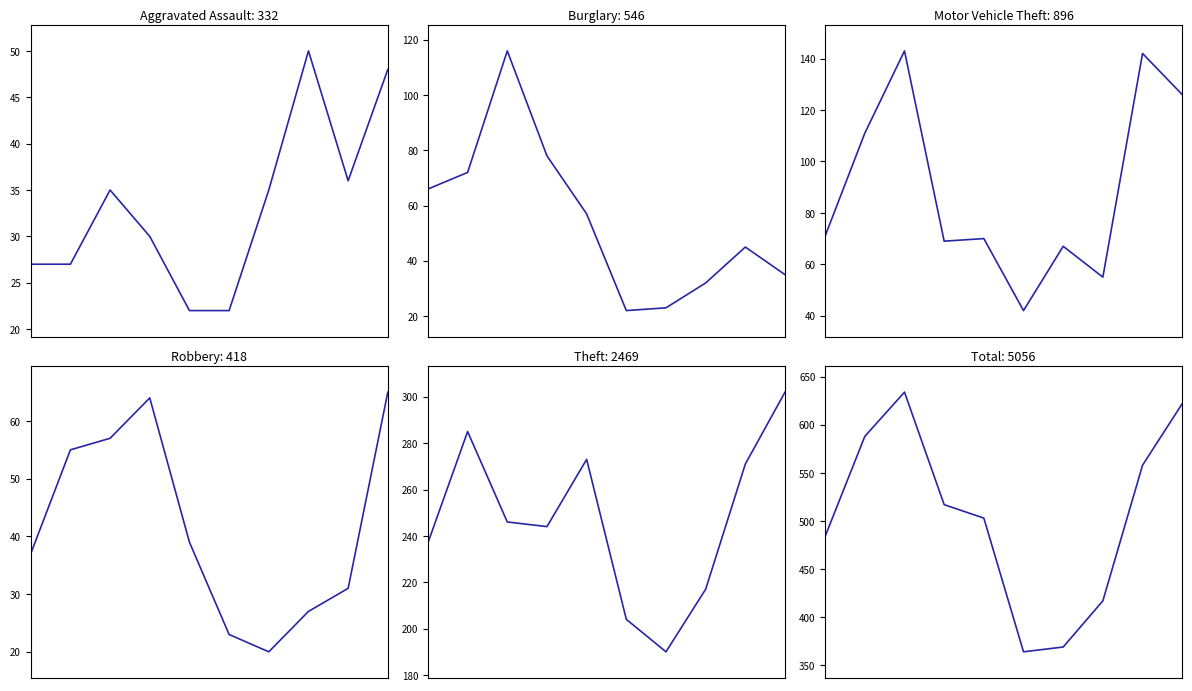

What is the difference between the Burglary values at 1 and 9?

37